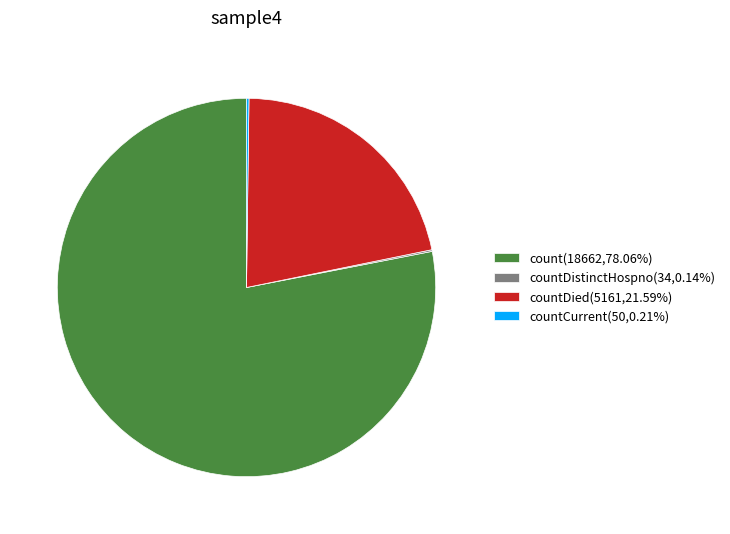

Does any single category account for the majority?

Yes